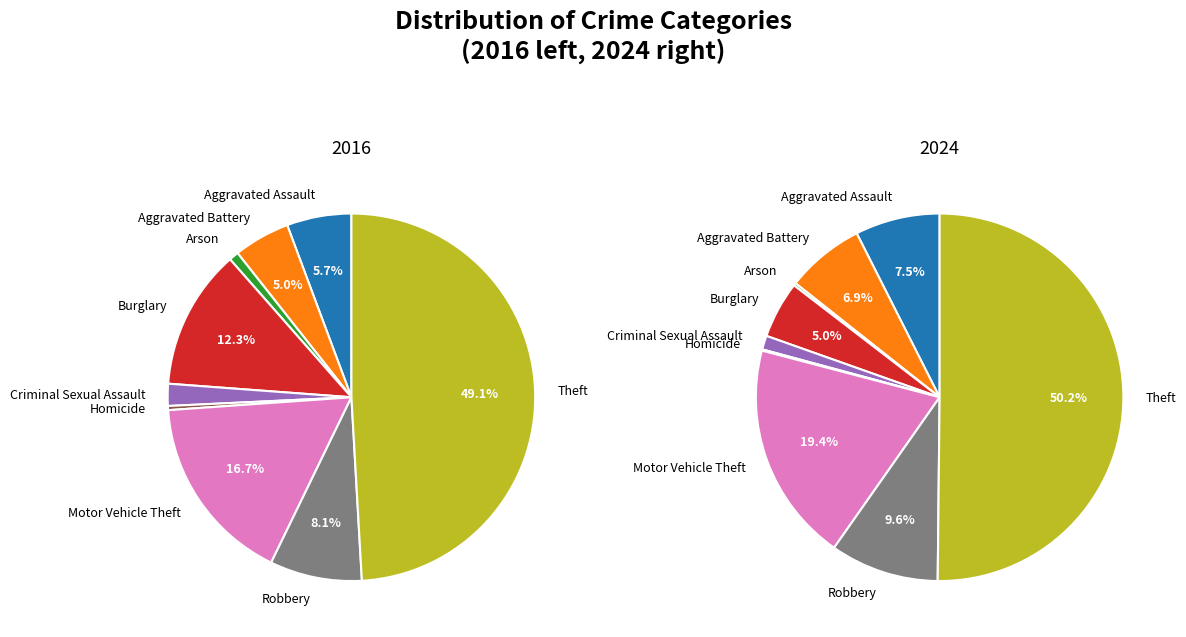

True or false: 8 accounts for 50% of the total.

True